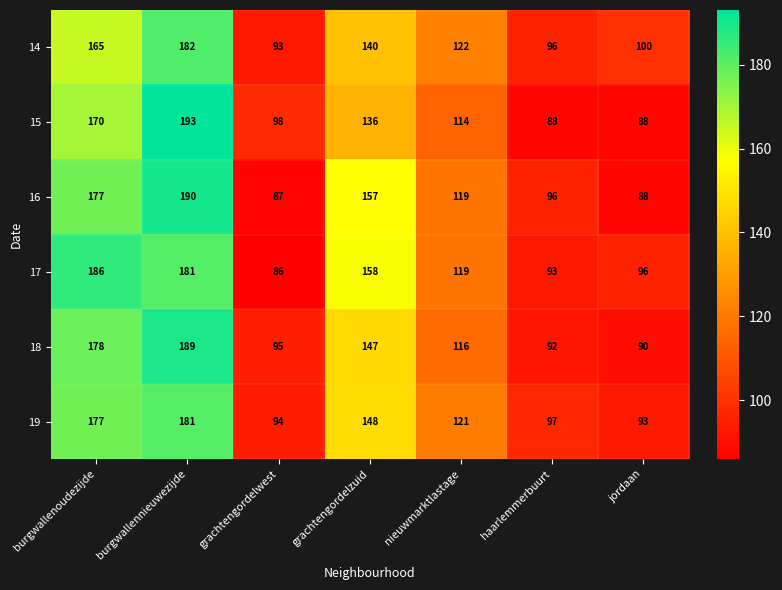

What is the difference between the second highest and second lowest values in the 15 series?

82